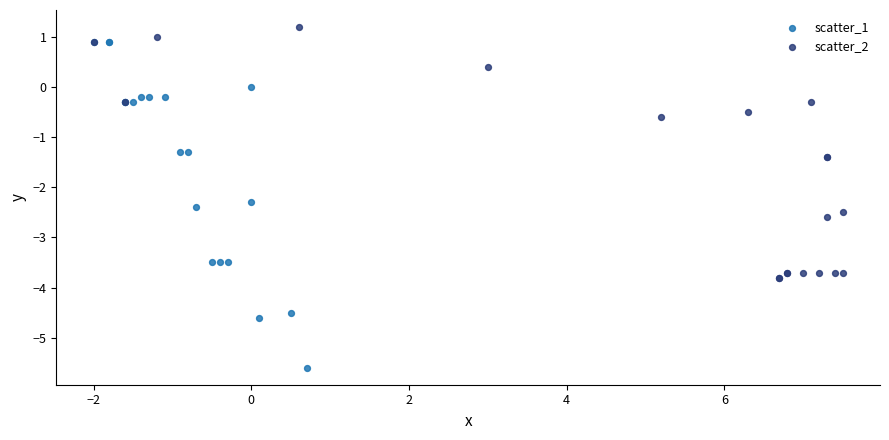

Which series has the largest Y range (max minus min)?

scatter_1